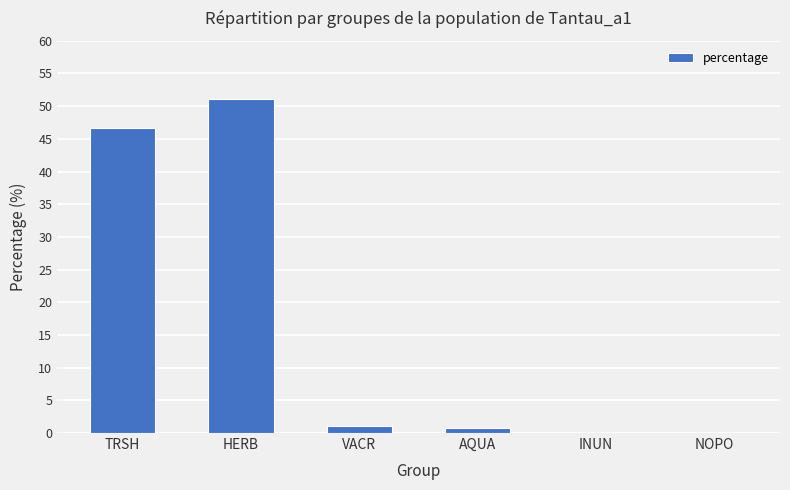

What is the difference between the values at HERB and VACR?

50.0